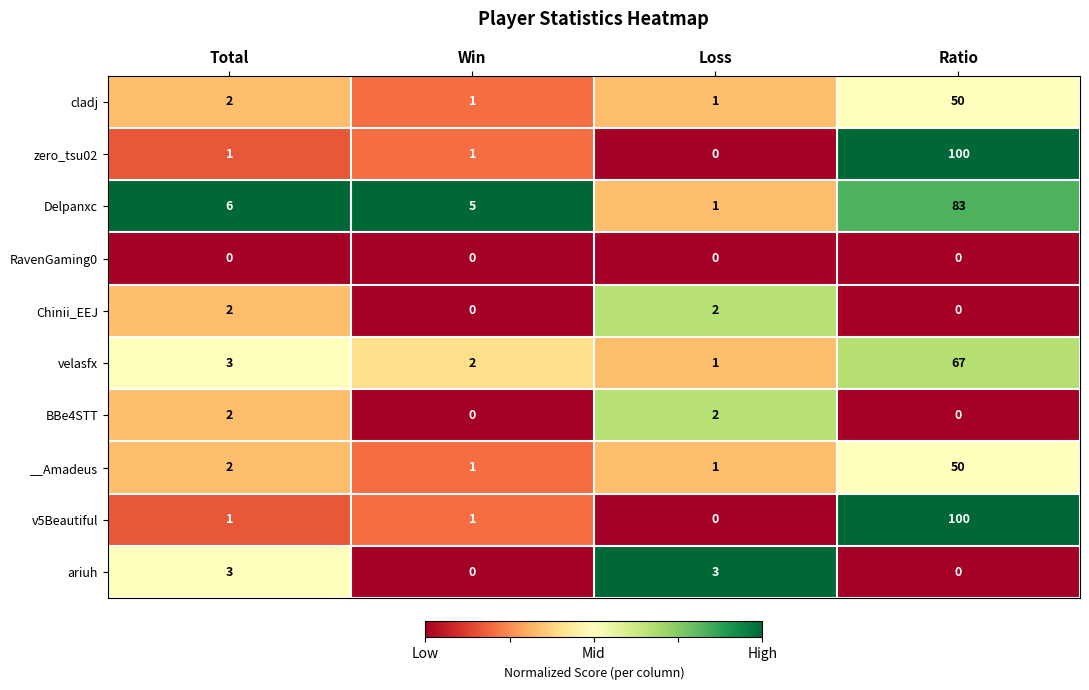

Is it true that BBe4STT equals 1 at Ratio?

False